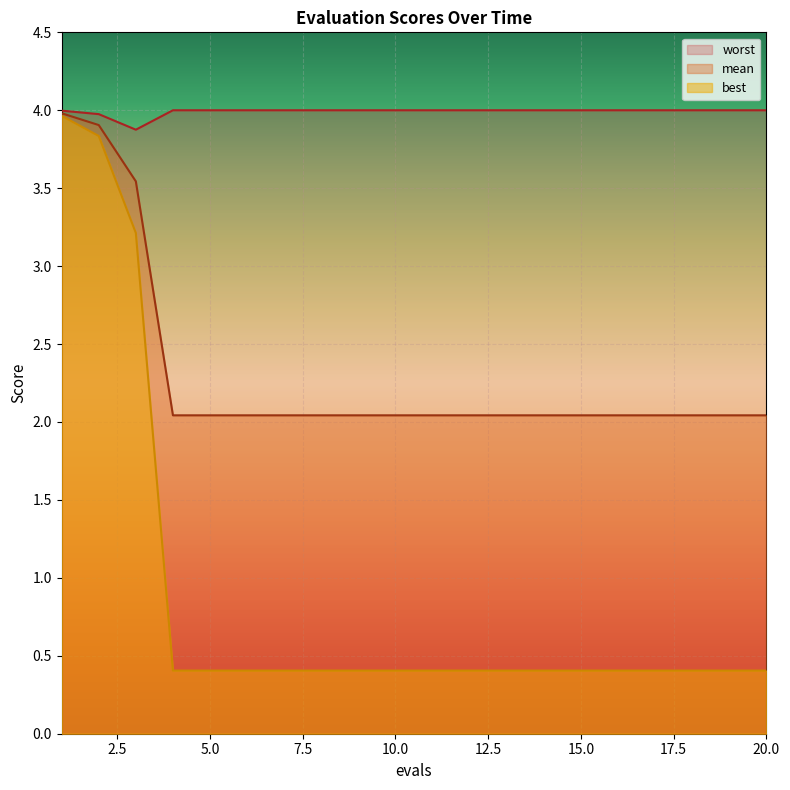

Which category has the lowest value across all series?

4